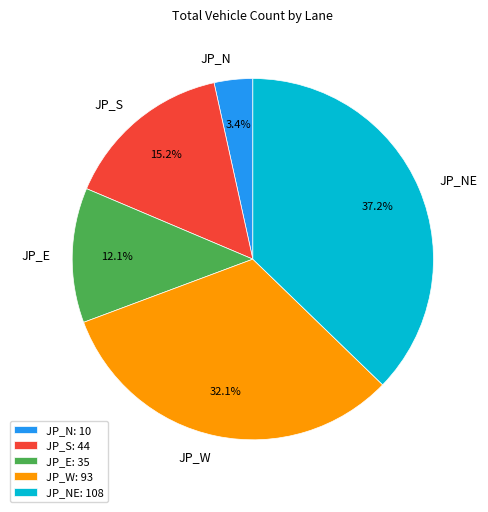

What percentage is NOT represented by JP_S?

84.8%